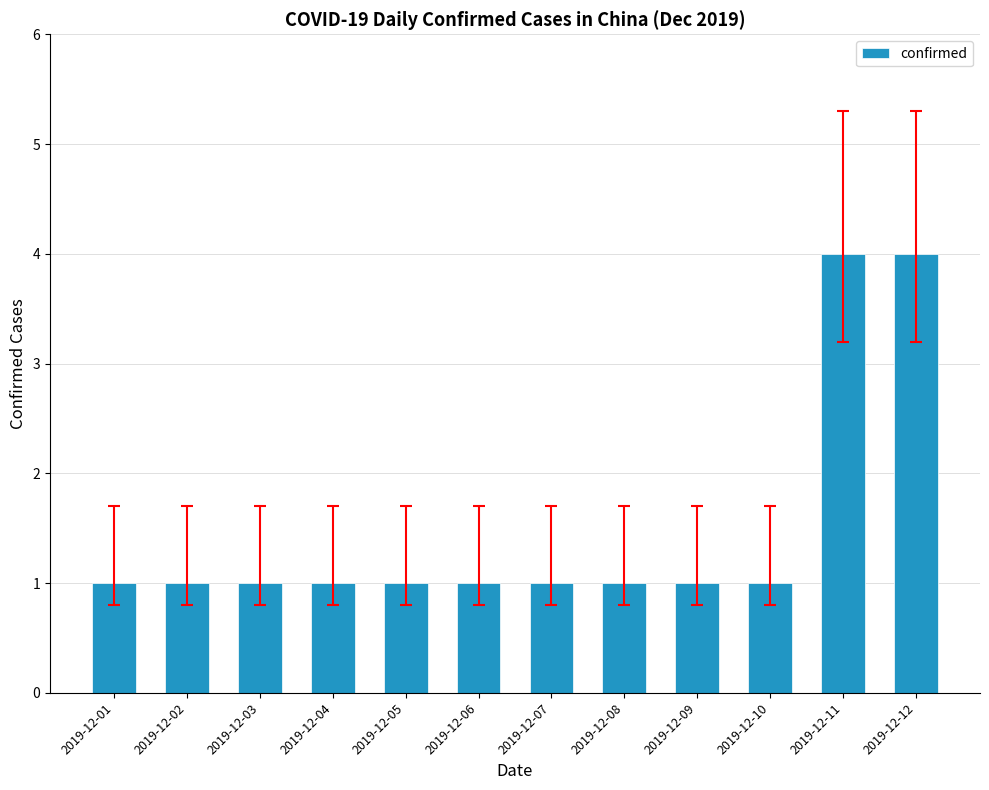

Does the chart contain any negative values?

No